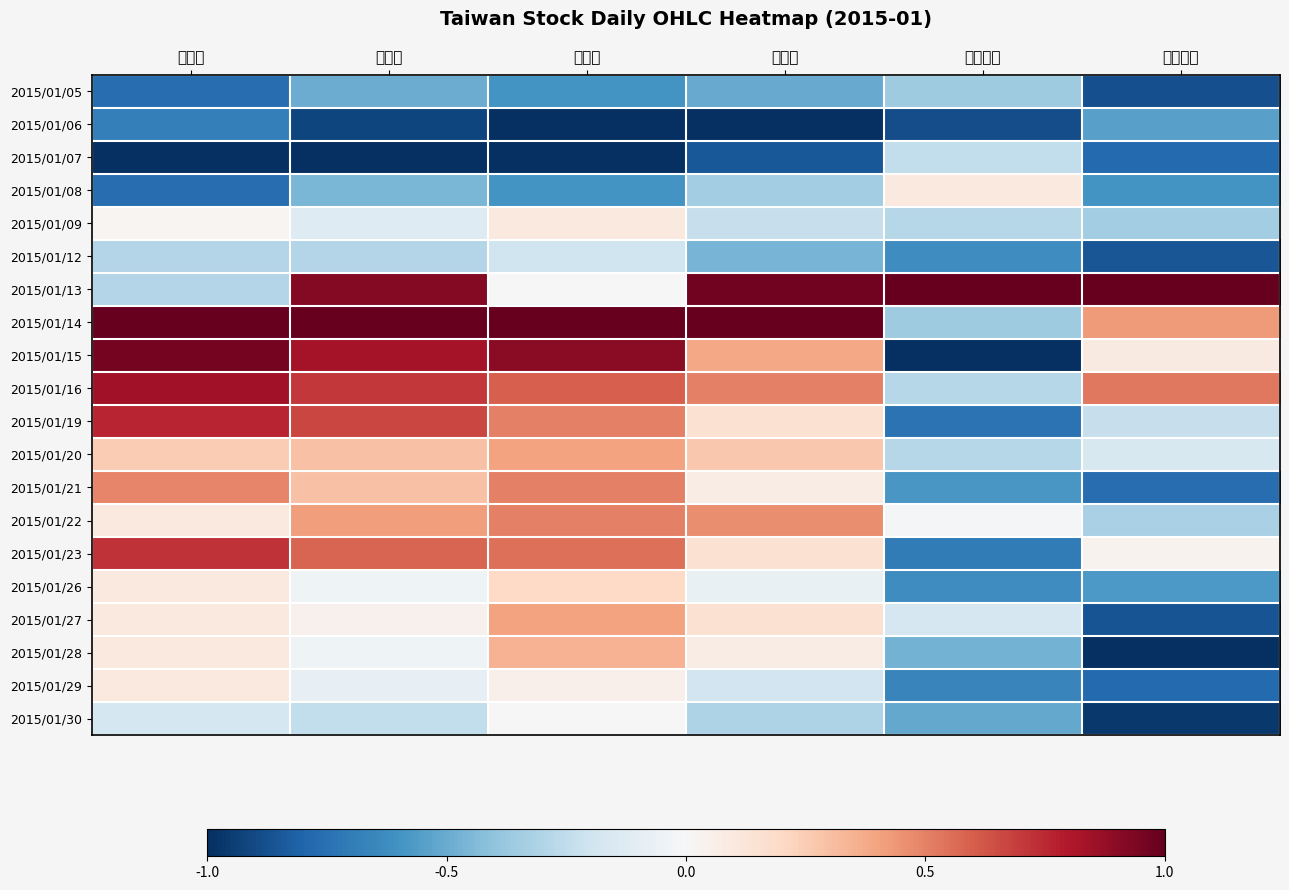

Which has a higher value, 最高價 or 最低價?

最高價